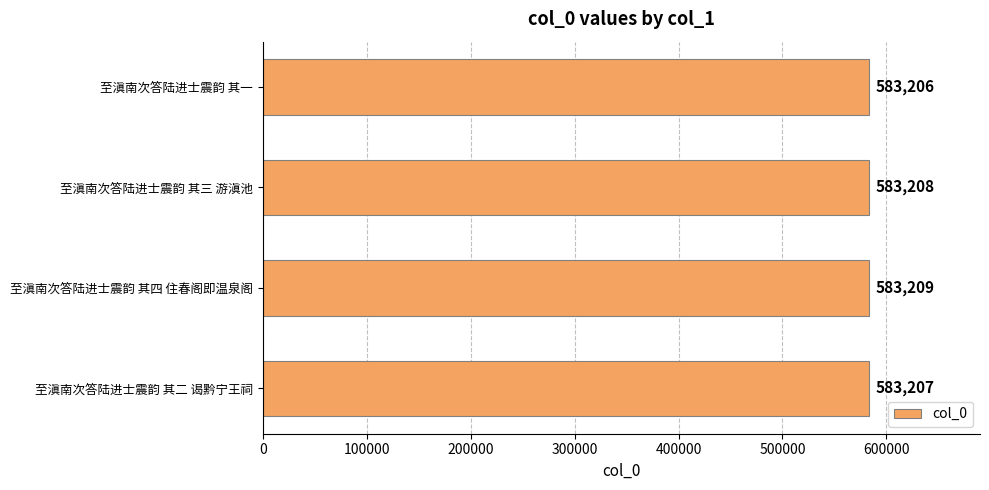

Reading top to bottom, transcribe all the data shown in this chart.

至滇南次答陆进士震韵 其一=583206	至滇南次答陆进士震韵 其三 游滇池=583208	至滇南次答陆进士震韵 其四 住春阁即温泉阁=583209	至滇南次答陆进士震韵 其二 谒黔宁王祠=583207